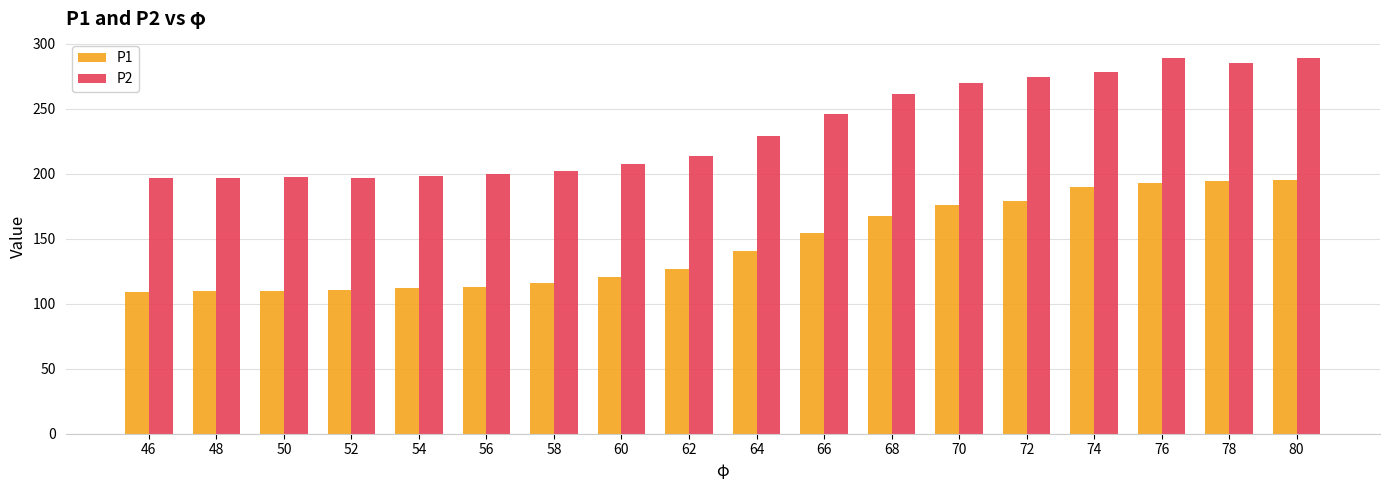

What is the maximum value for P1?

195.2